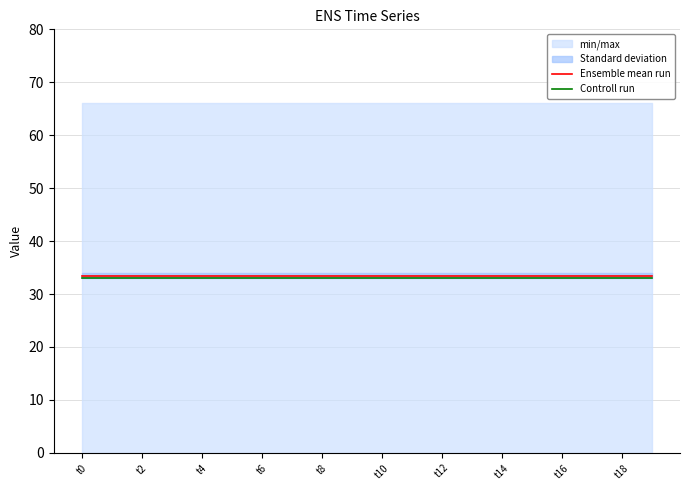

True or false: Controll run and Ensemble mean run intersect in this chart.

False